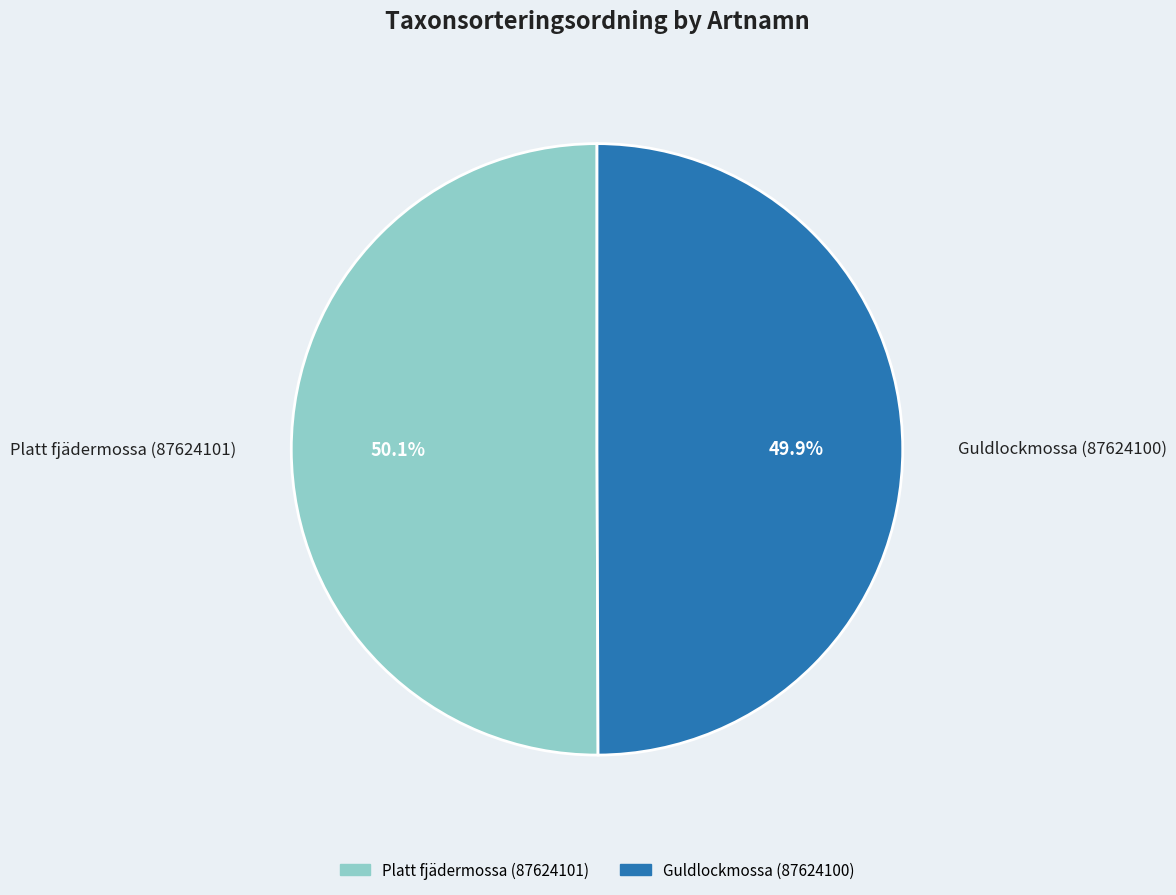

To the nearest percent, what is the average slice percentage?

50%